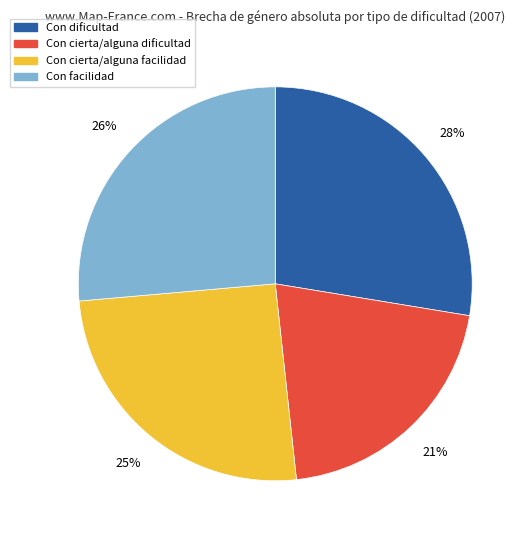

Approximately how many times larger is the value at Con cierta/alguna facilidad compared to Con facilidad?

1.0